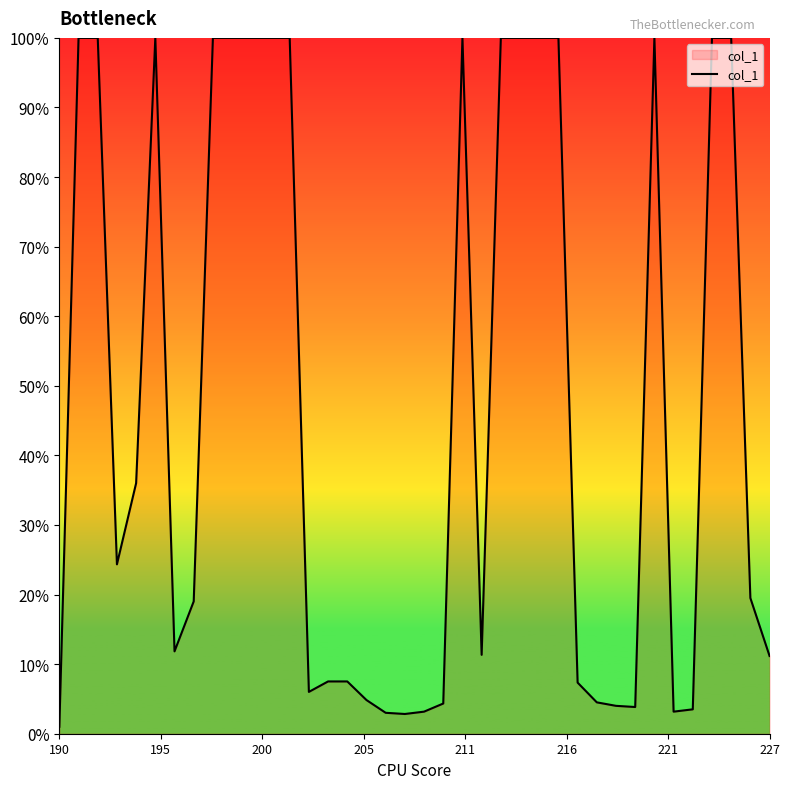

What is the difference between the maximum and minimum values?

99.0